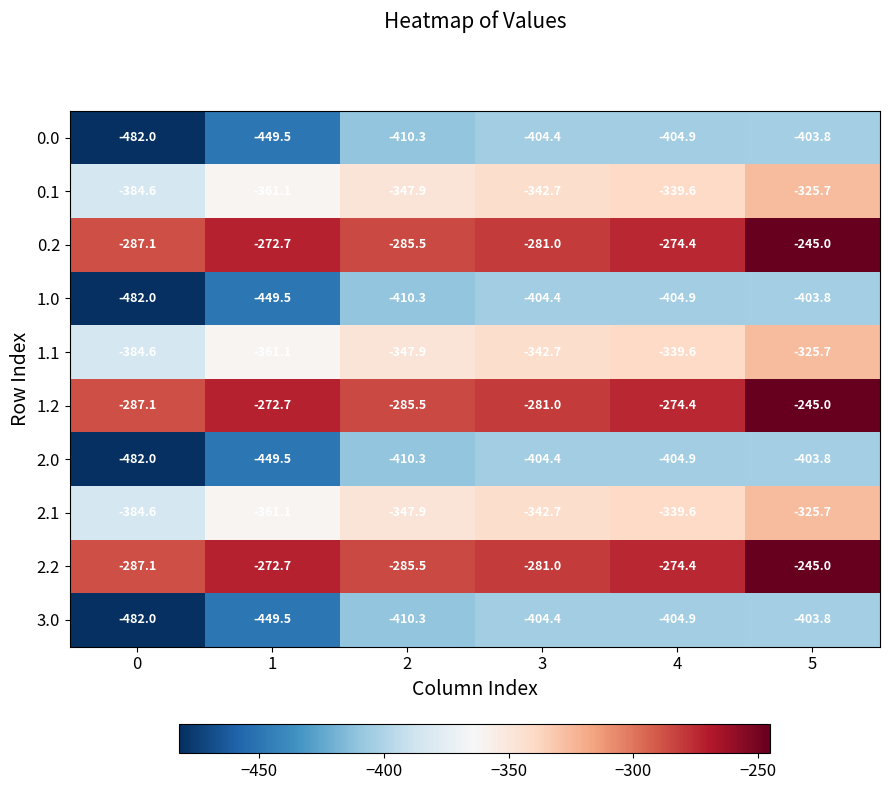

The value of 2.1 at 4 is -339.6. True or false?

True